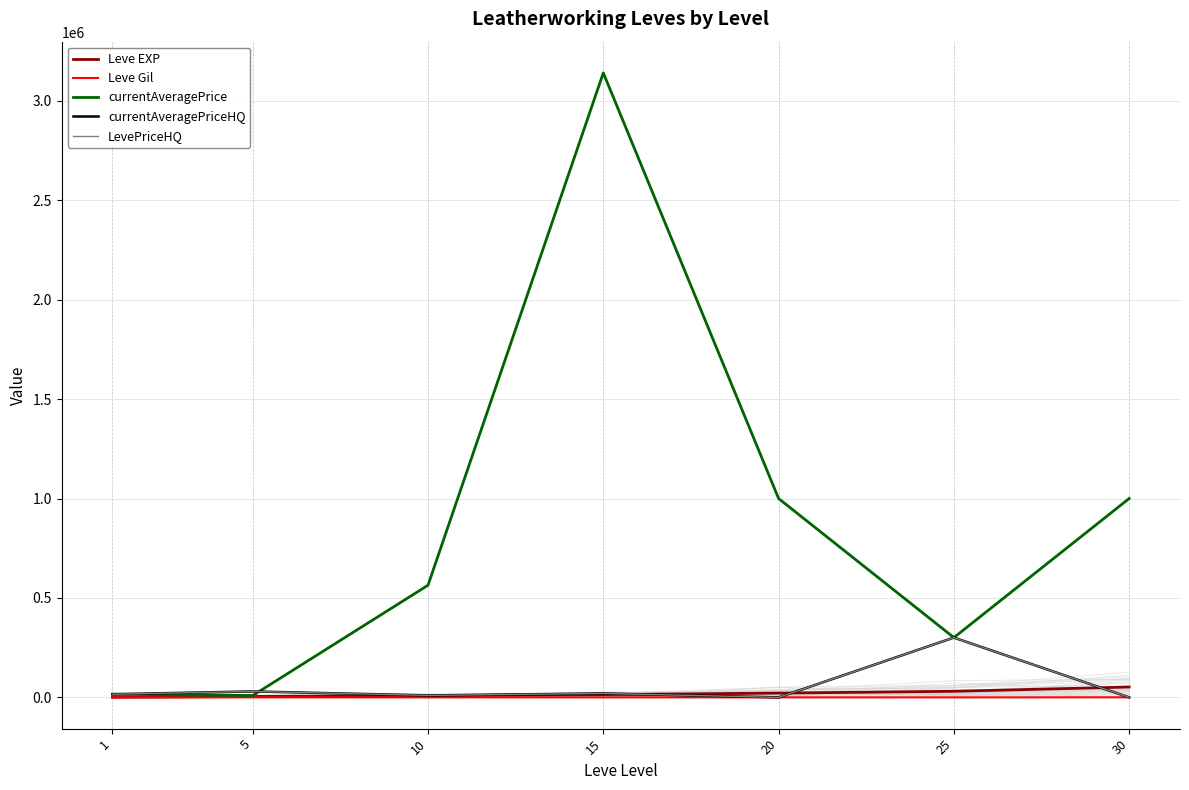

The currentAveragePrice series shows 216216 at 10. True or false?

False